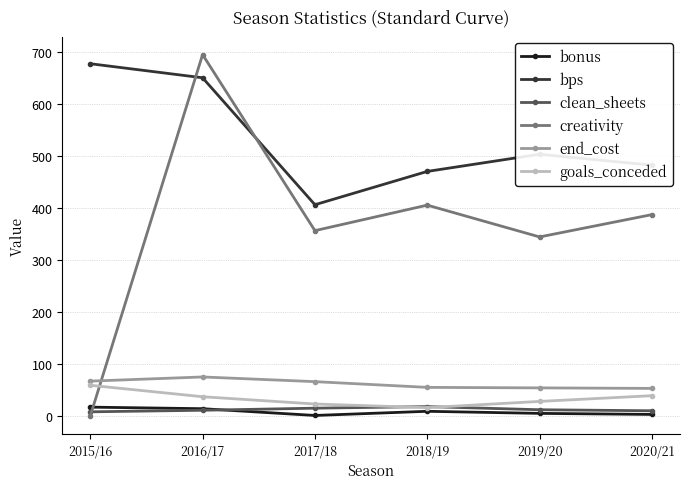

What is the label of the 2nd point from the right?

2019/20